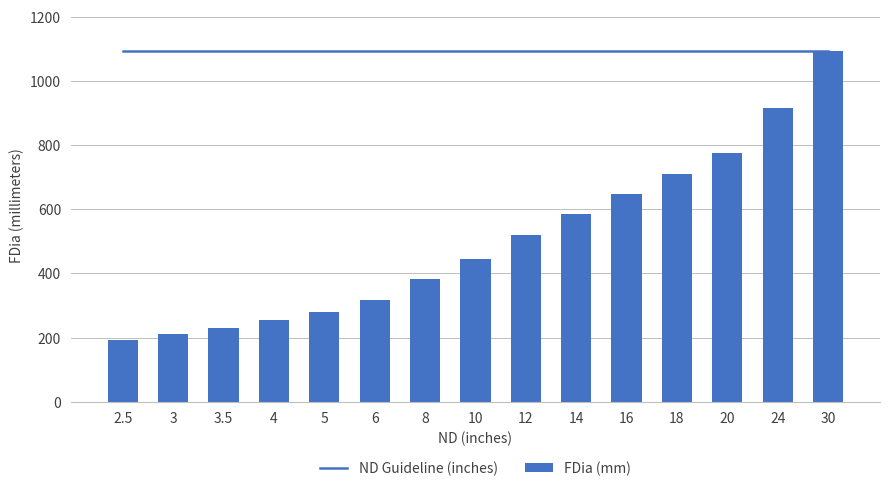

How many data points in FDia (mm) are less than 445?

7